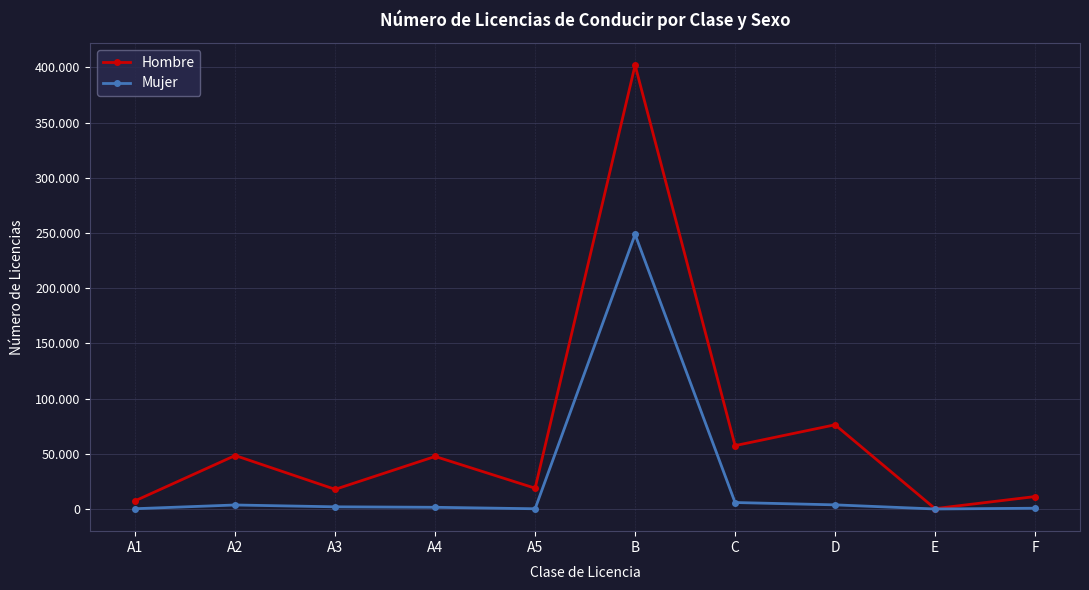

In Mujer, how many points are lower than both neighbors (excluding endpoints)?

2